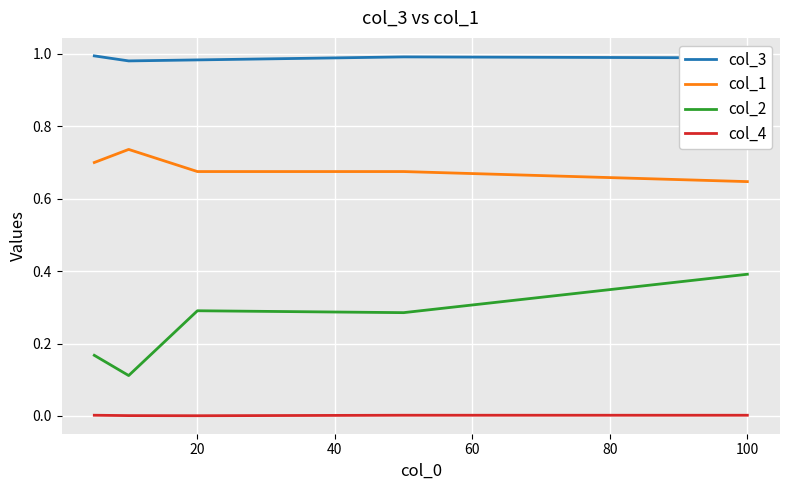

Rank the series by their maximum value, from highest to lowest.

col_3, col_1, col_2, col_4